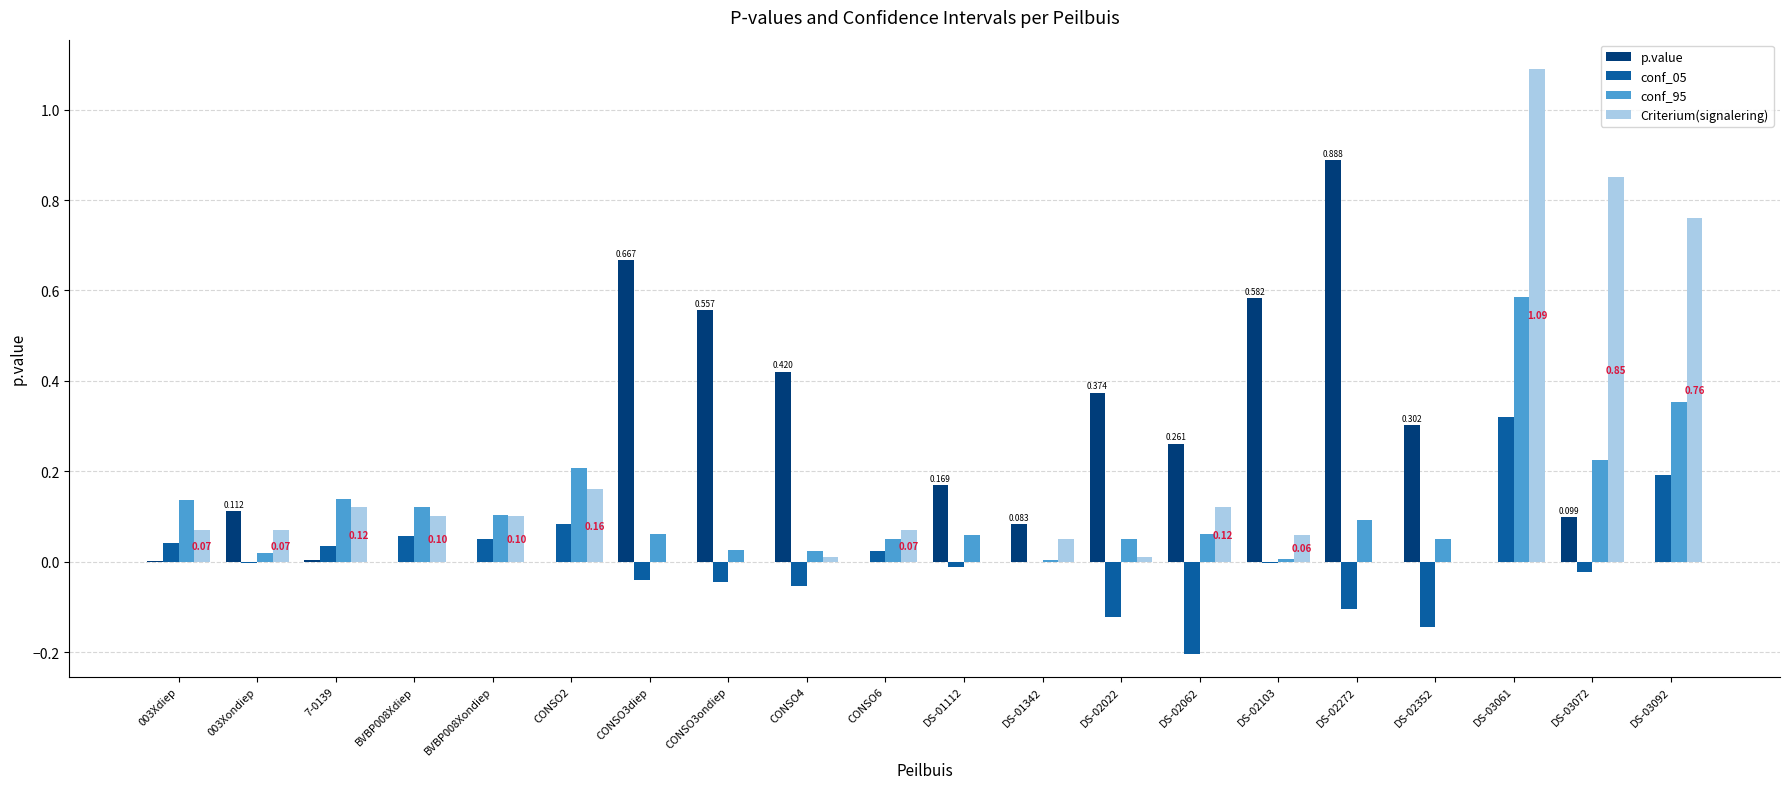

Which series changed the most between DS-01112 and DS-03072?

Criterium(signalering)